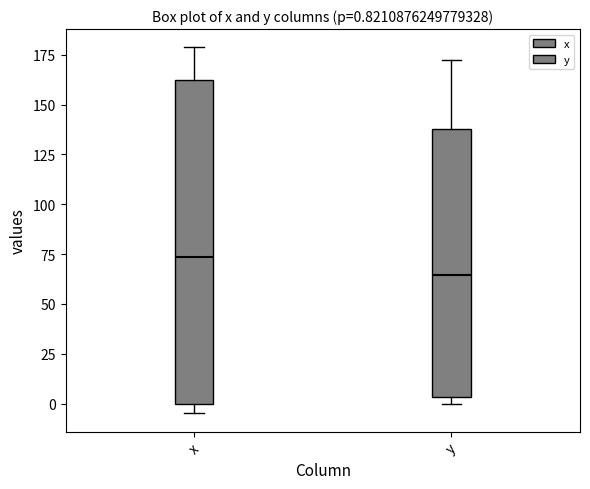

Which box's median line is the highest?

x